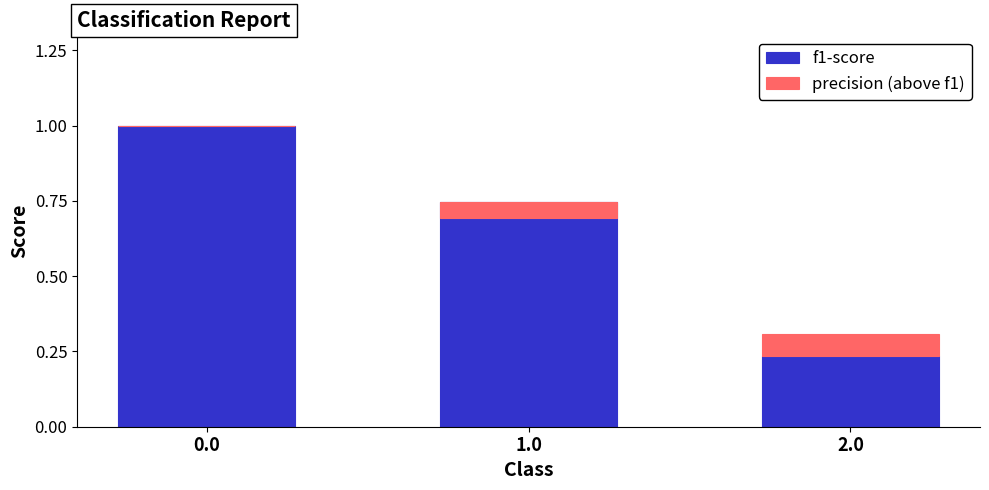

True or false: f1-score has a value of 0.2 at 2.0.

True